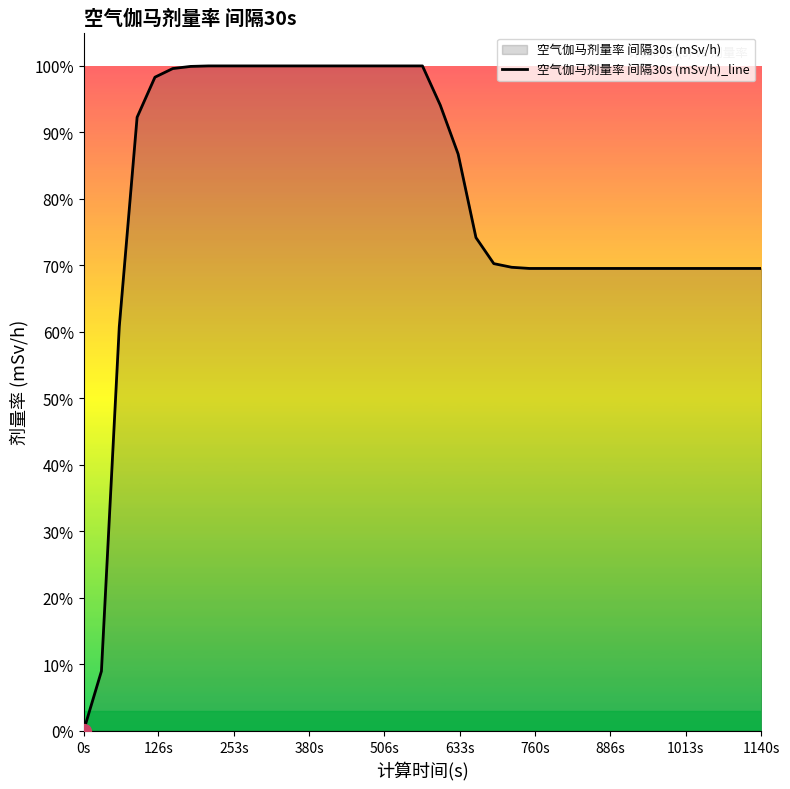

At which label is the value closest to 0?

0s